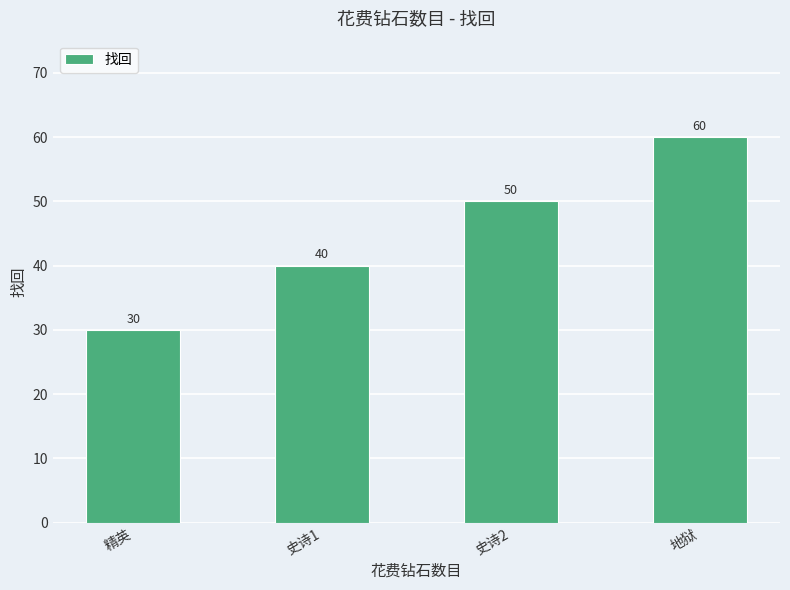

What is the difference between the values at 史诗1 and 精英?

10